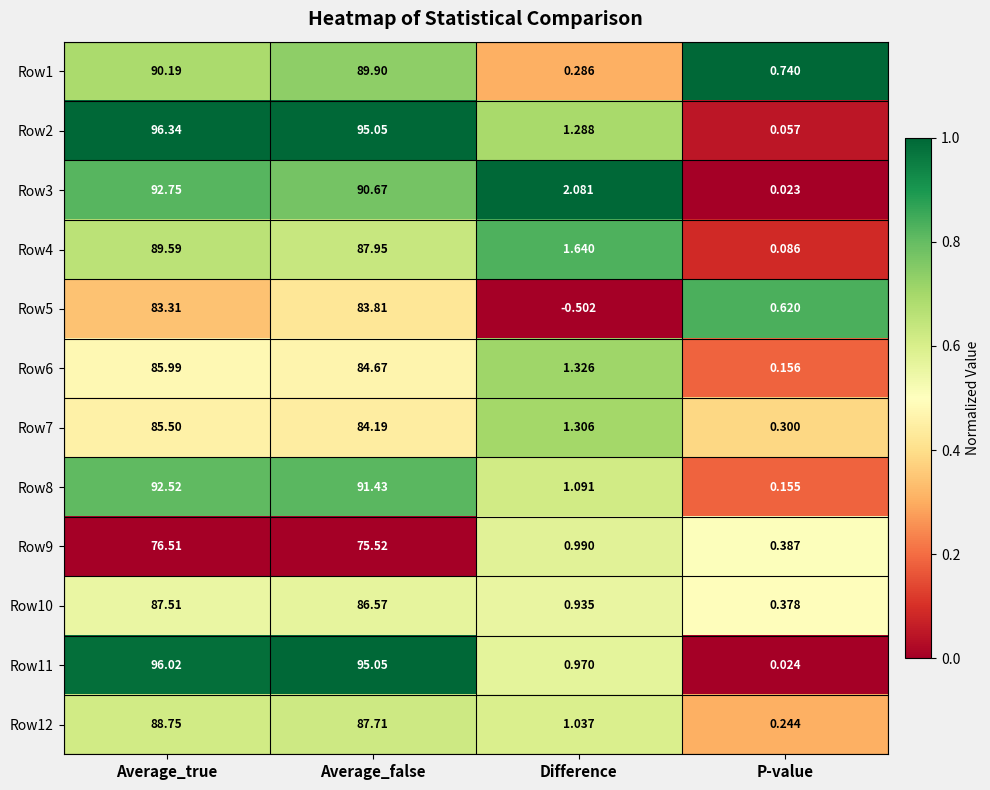

Which series changed the most between Difference and P-value?

Row3